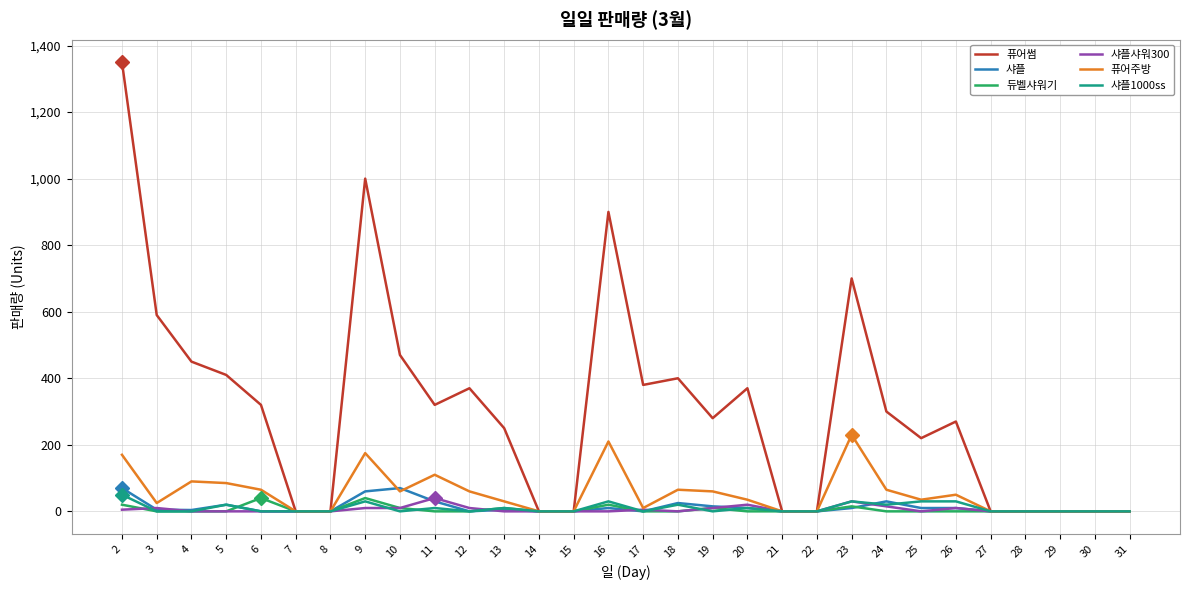

Which category has the highest value in the 퓨어썸 series?

2